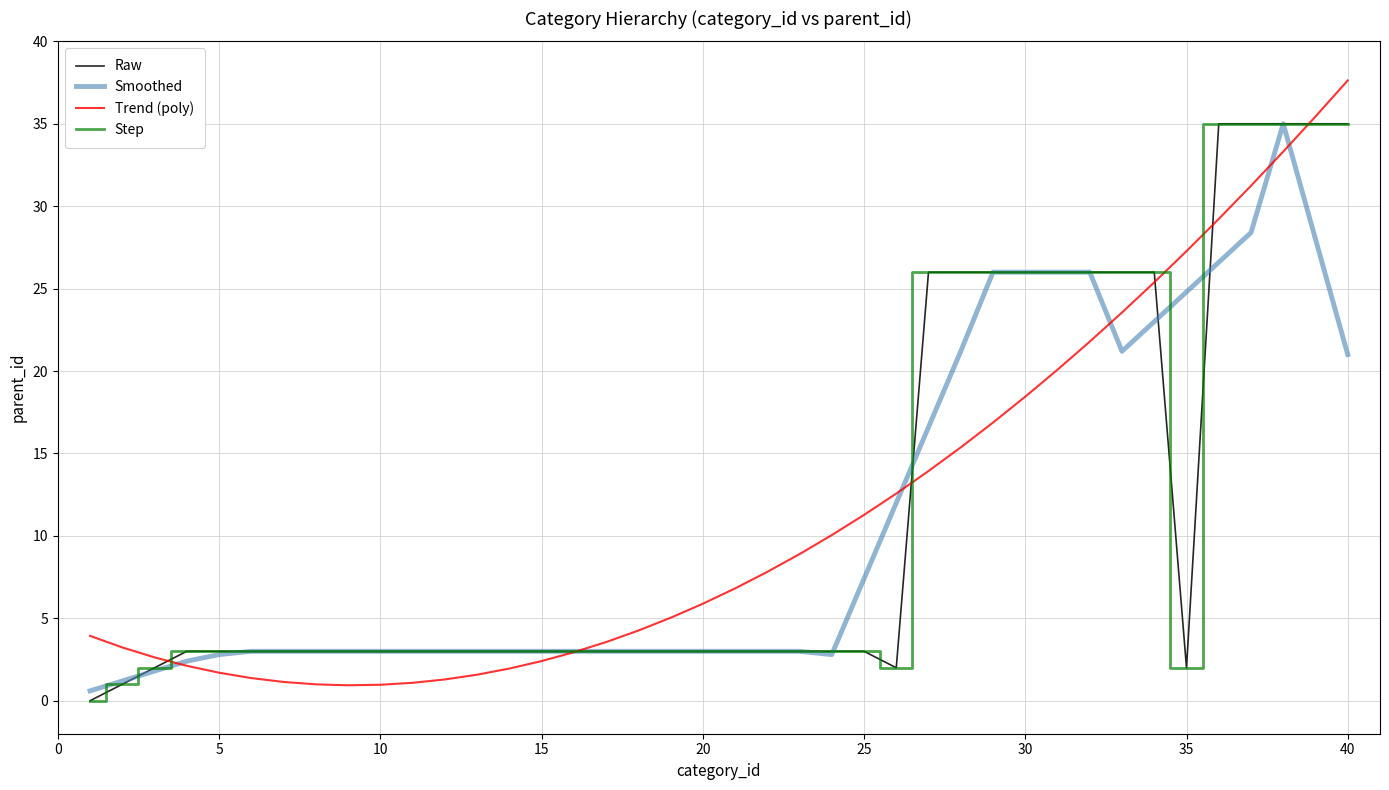

True or false: Trend (poly) and Smoothed cross at least once.

True